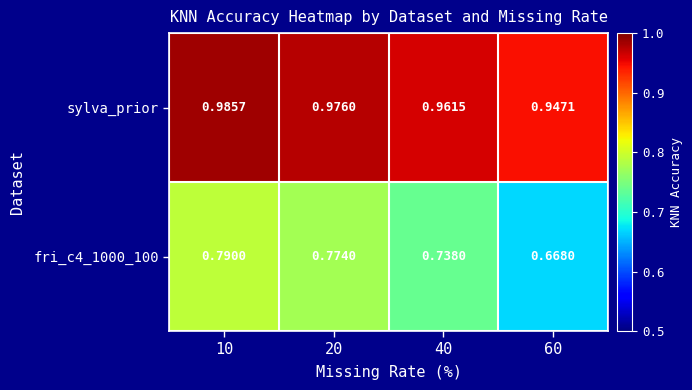

Is the value of sylva_prior at 10 greater than the value of fri_c4_1000_100 at 40?

Yes